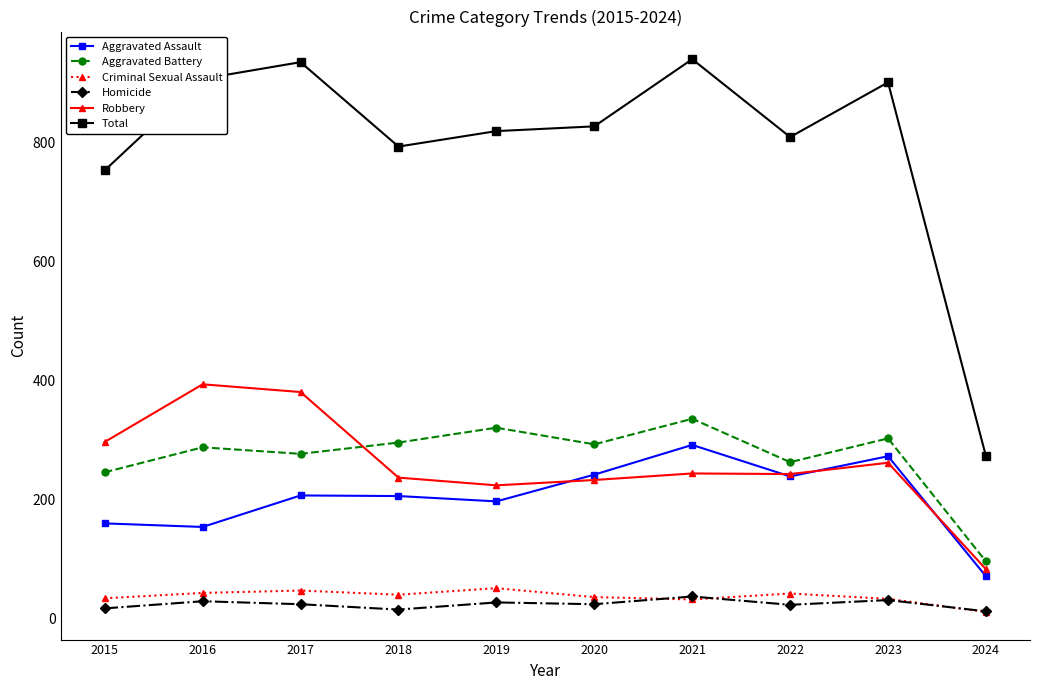

True or false: Total and Robbery intersect in this chart.

False